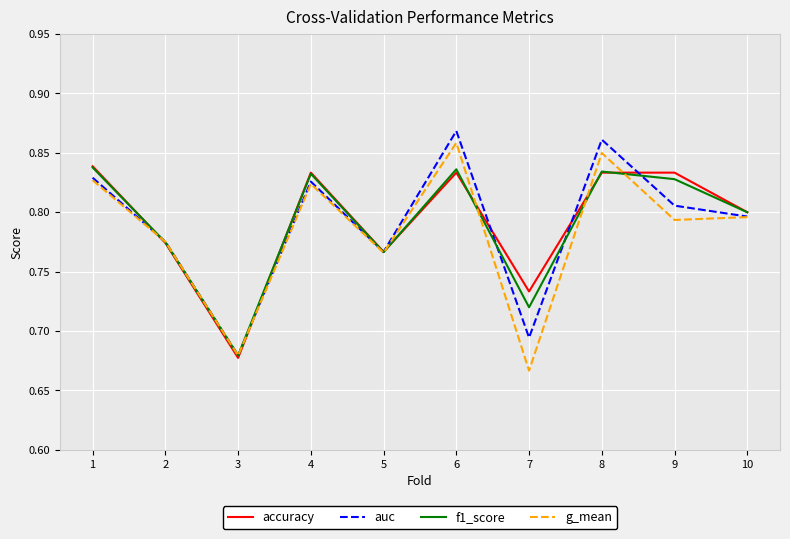

How many lines are shown in the chart?

4